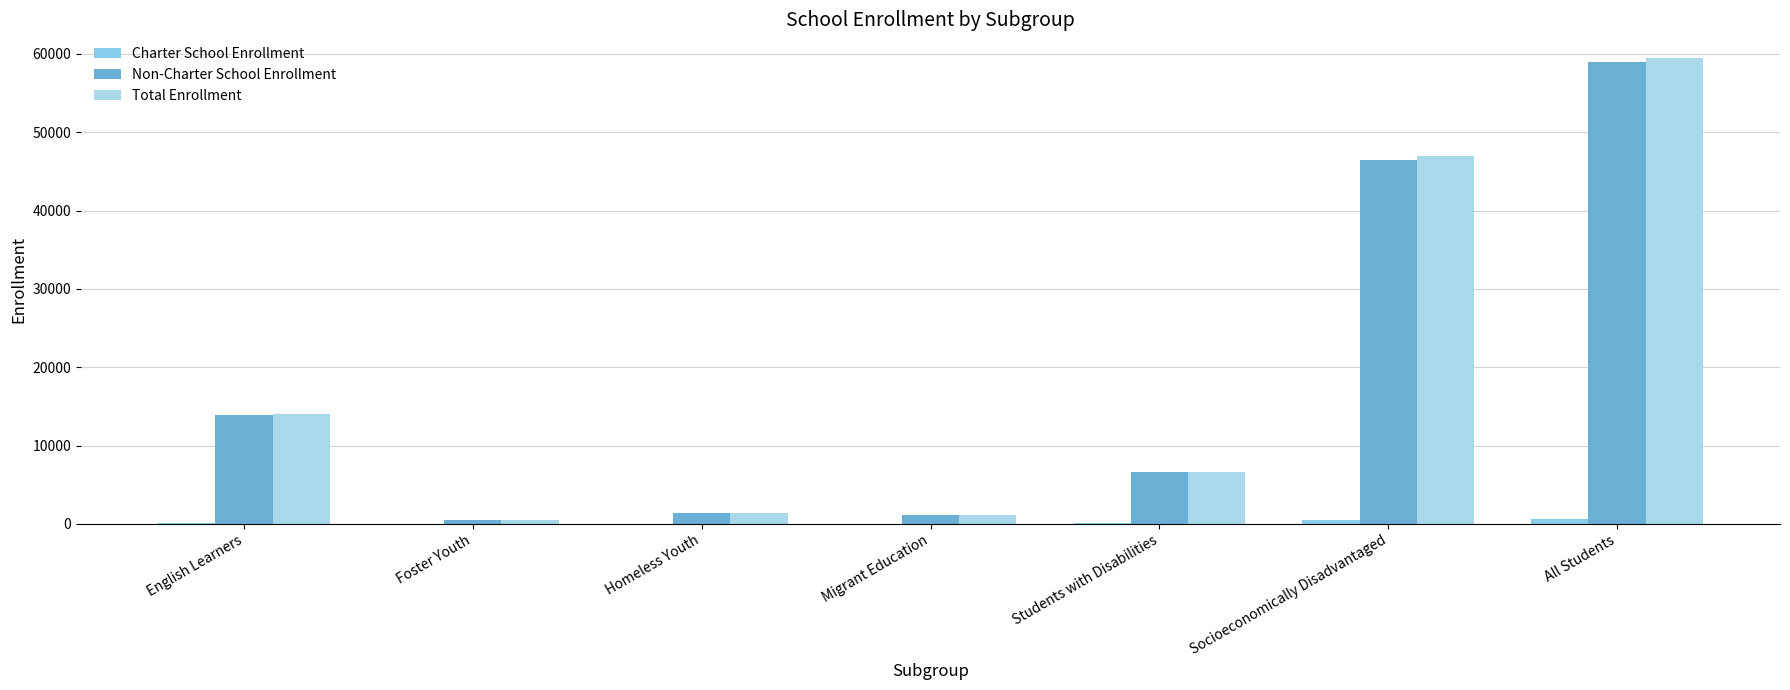

What is the greatest value displayed?

59531